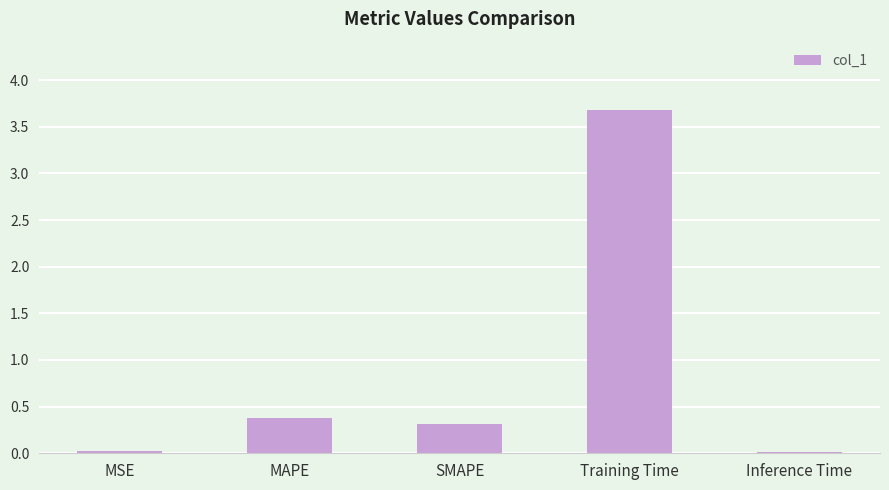

What is the greatest value displayed?

3.7